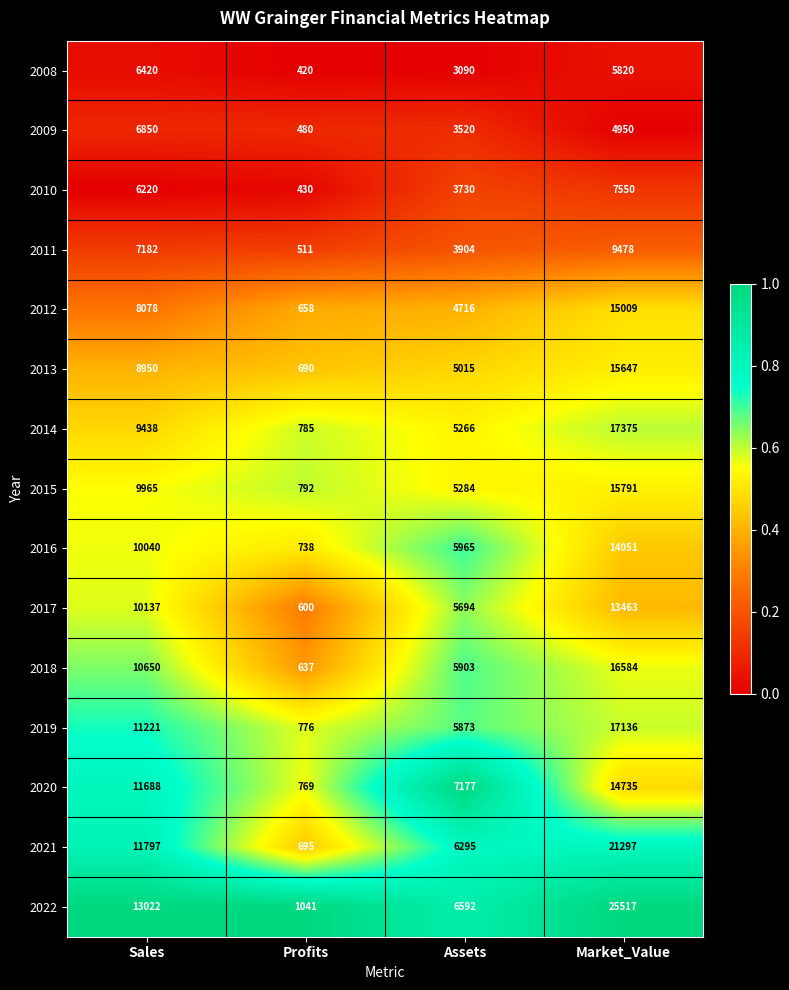

What is the spread (max minus min) of values at Sales?

6802